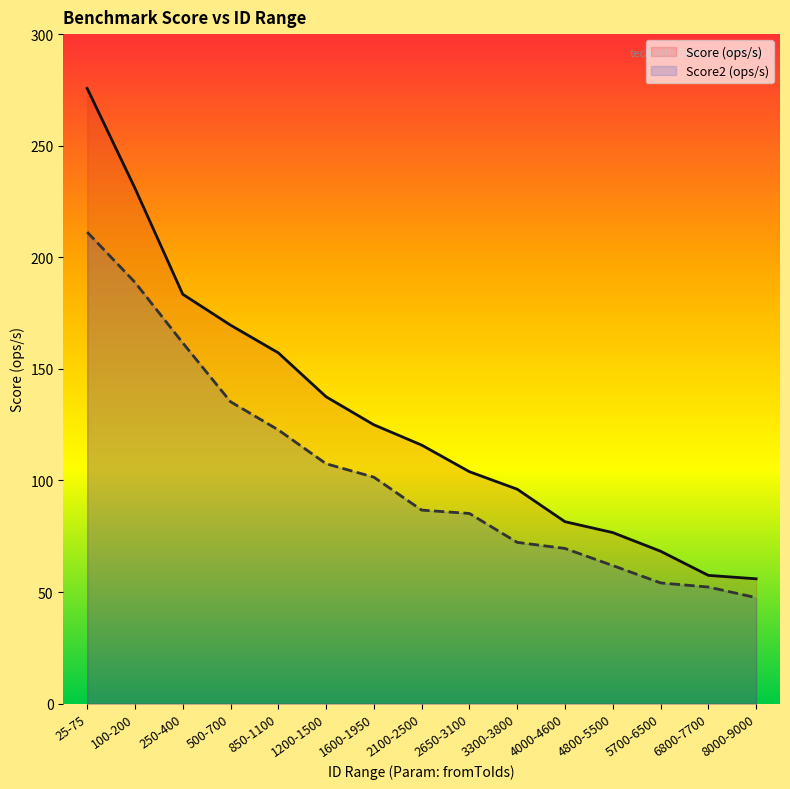

What is the difference between the maximum and minimum values in the Score (ops/s) series?

219.8